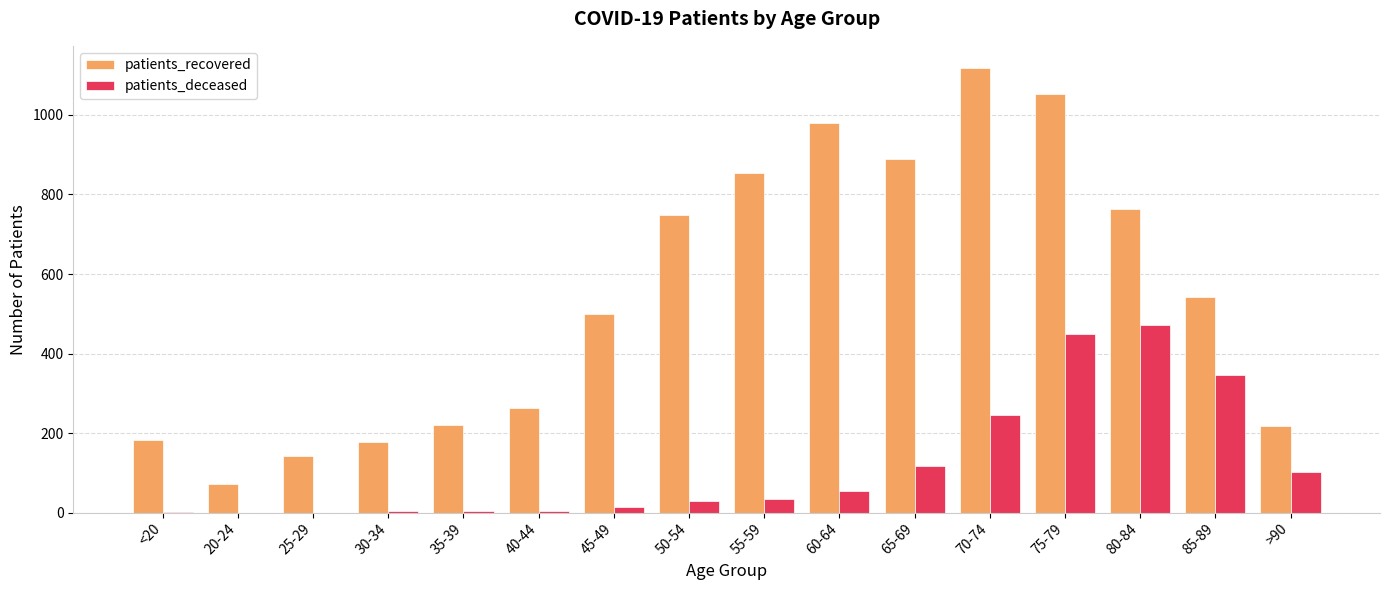

Which label corresponds to the largest value in the chart?

70-74